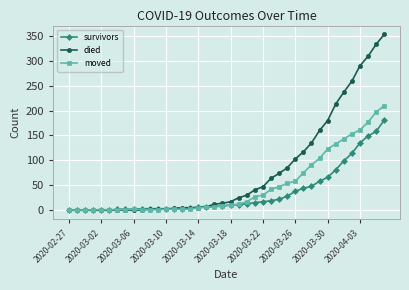

List the series in order of their overall mean, lowest first.

survivors, moved, died